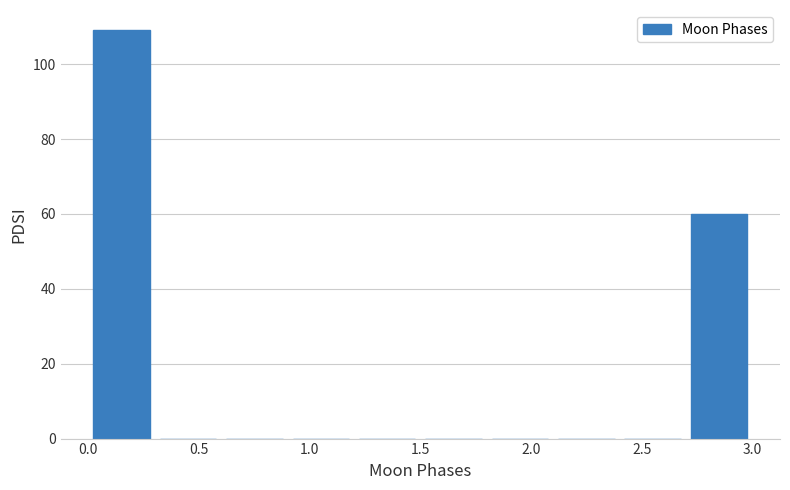

Over which range of the x-axis is the bar tallest?

0.0 to 0.3